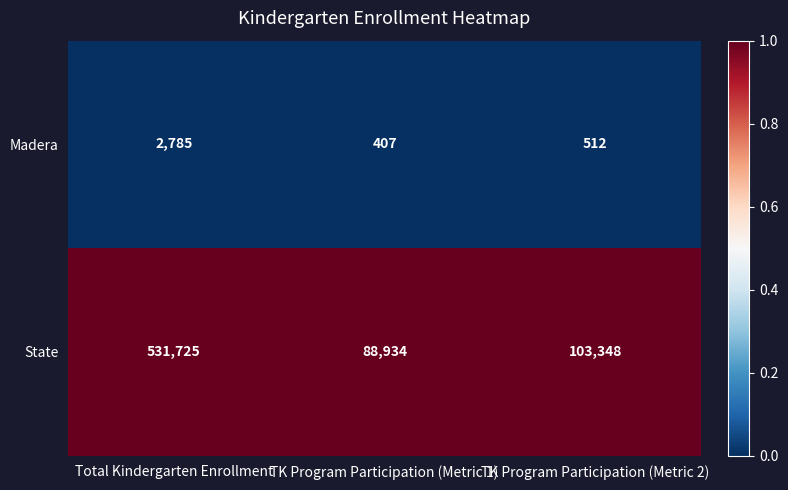

Rank the series by their maximum value, from lowest to highest.

Madera, State